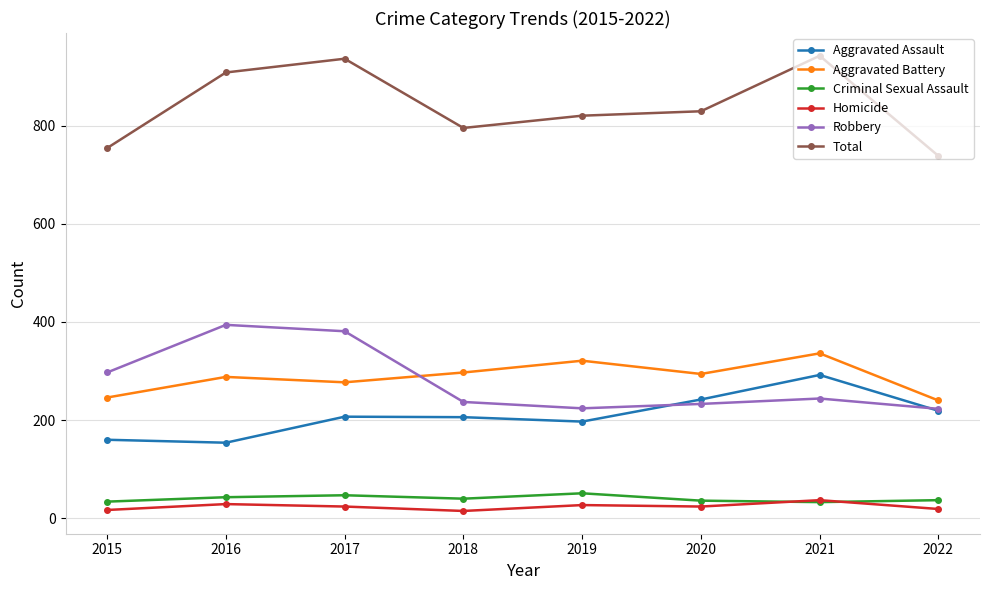

The value of Criminal Sexual Assault at 2015 is 34. True or false?

True